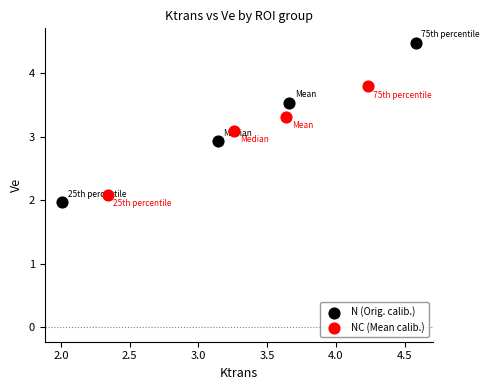

Which series has the widest spread of Y values?

N (Orig. calib.)